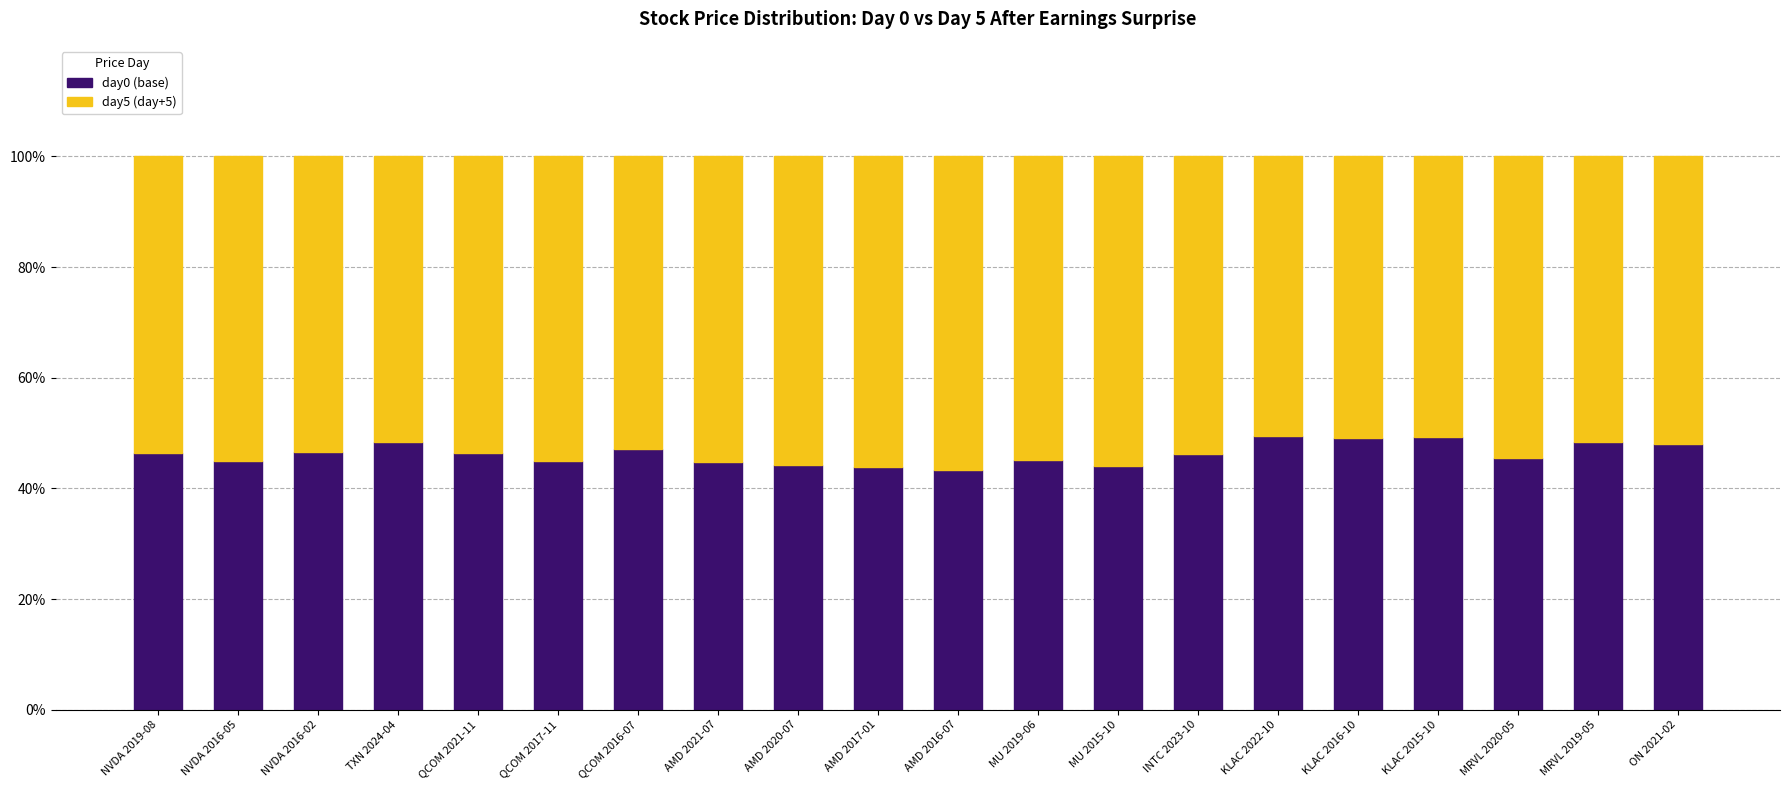

What is the sum of the day0 (base) values at KLAC 2022-10 and TXN 2024-04?

97.9